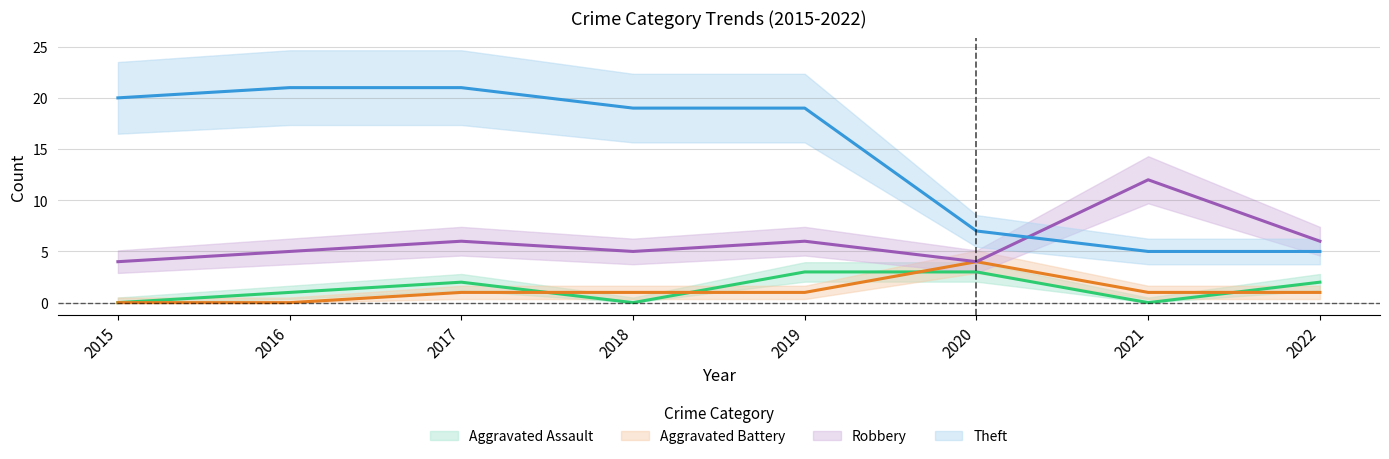

At which category is the sum across all series the highest?

2017